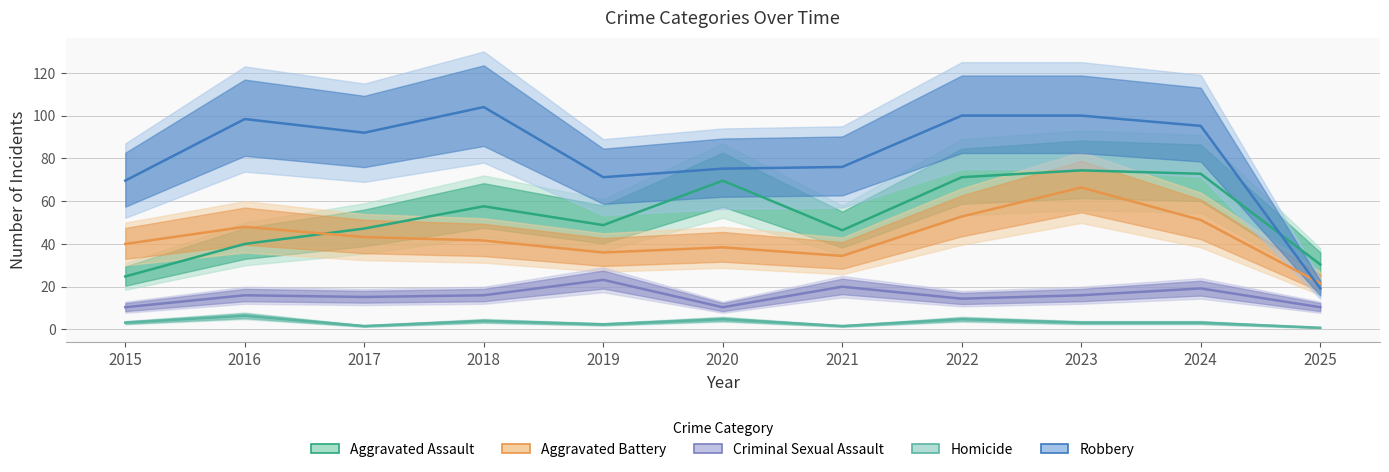

How many lines are shown in the chart?

5